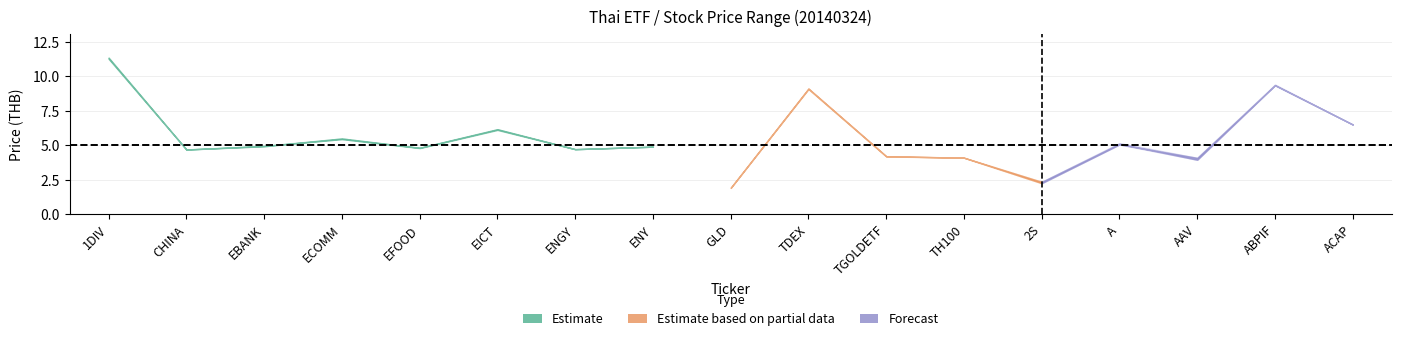

Is it true that low equals 3.1 at ENY?

False